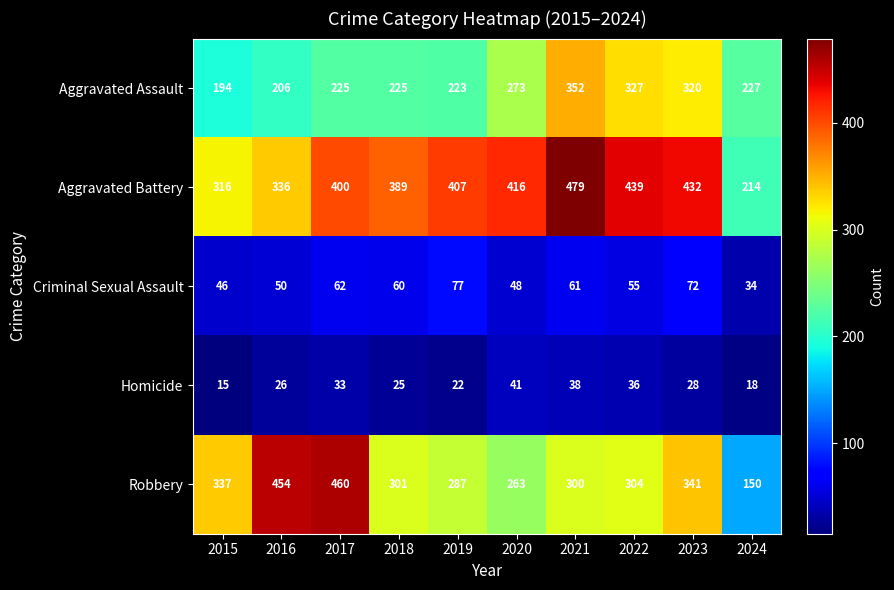

What is the greatest value displayed?

479